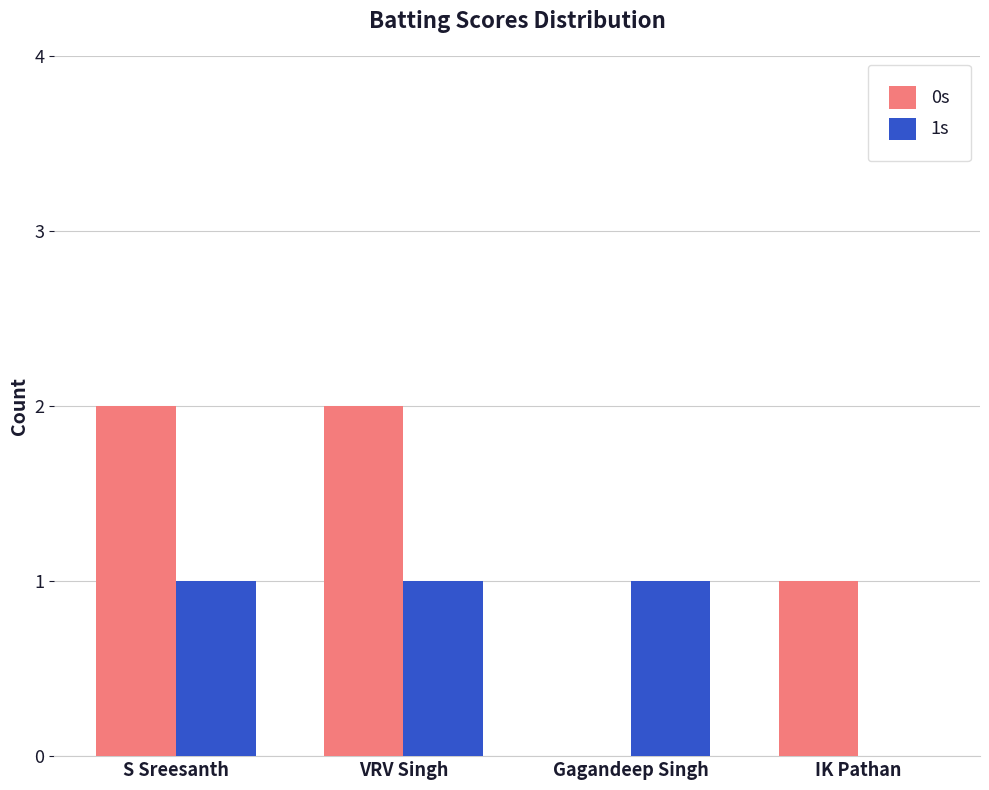

How many data points does each series have?

4